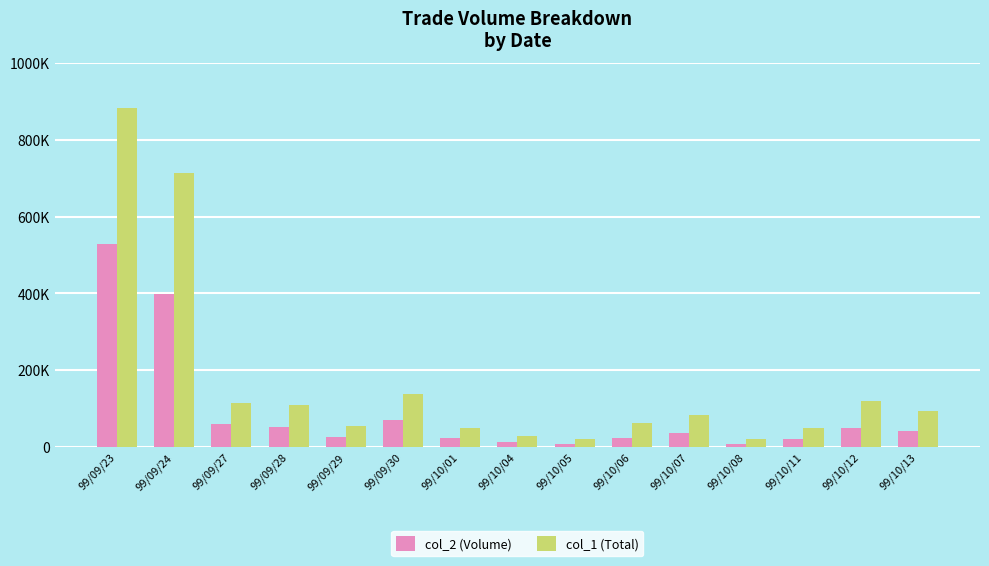

Reading left to right, transcribe all the data shown in this chart.

col_2 (Volume): 530070	399270	58820	53300	26740	70390	23610	11900	8290	24490	35360	8660	20950	49370	40570
col_1 (Total): 882000	715000	114000	110000	56000	138000	50000	30000	22000	63000	84000	21000	50000	120000	94000